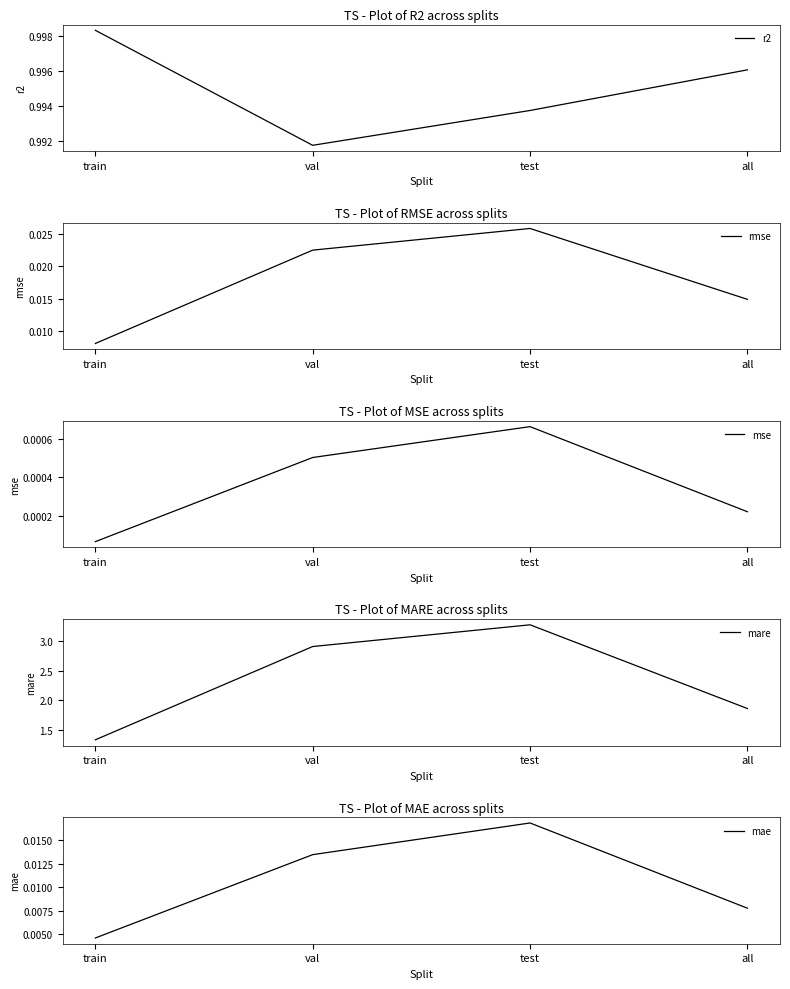

What is the total value across all series at val?

3.9